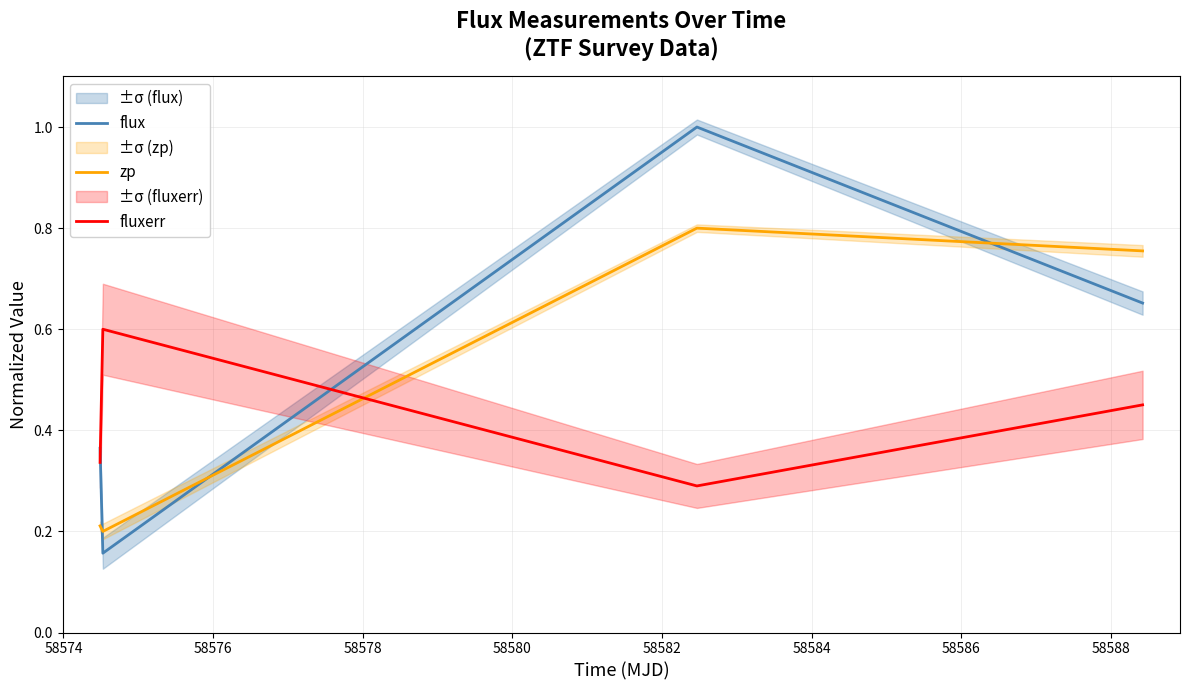

Does the chart have visible grid lines?

Yes